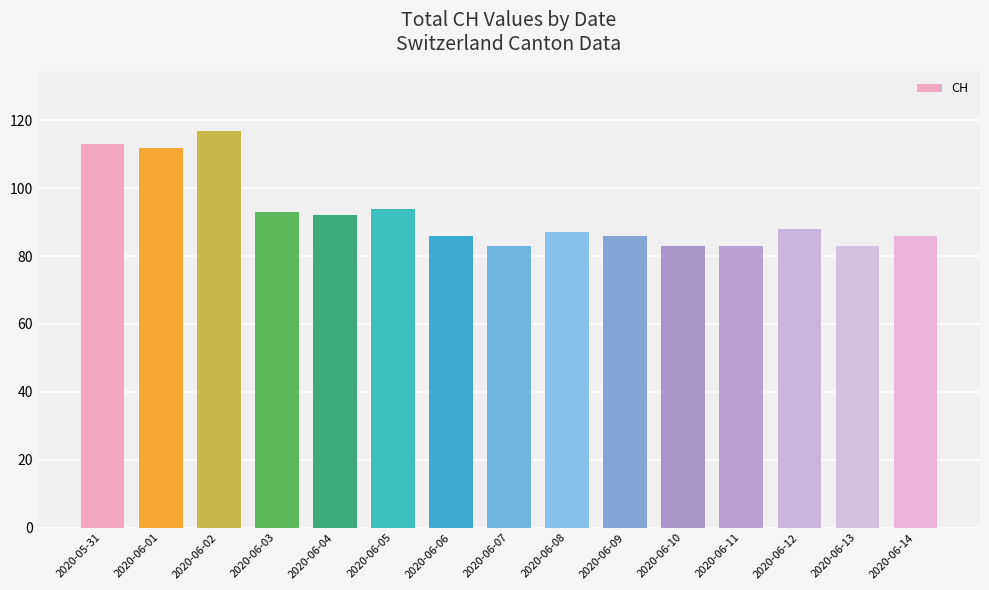

What is the maximum value shown in the chart?

117